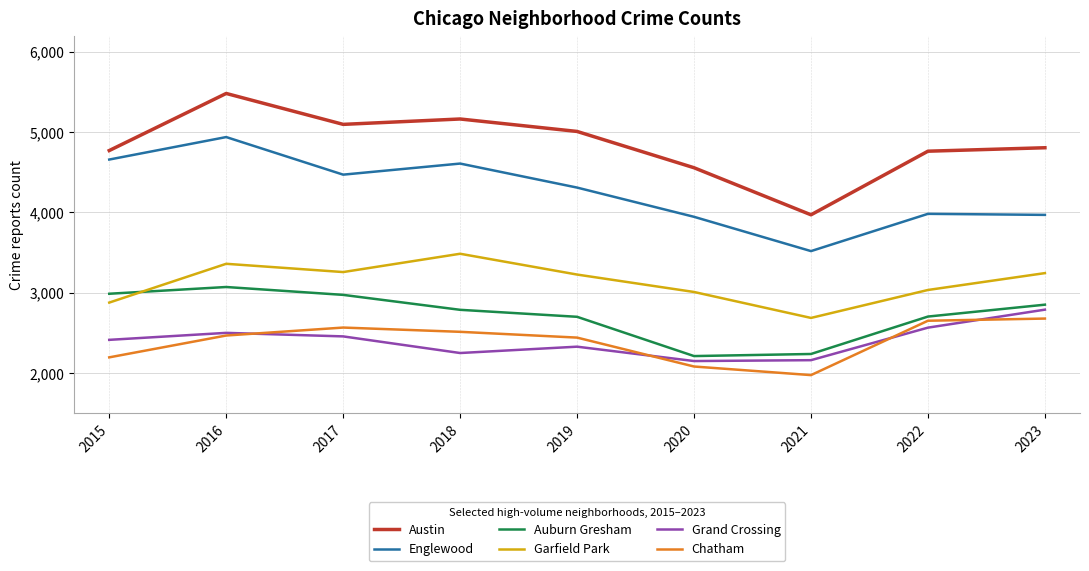

At which category is the sum across all series the highest?

2016